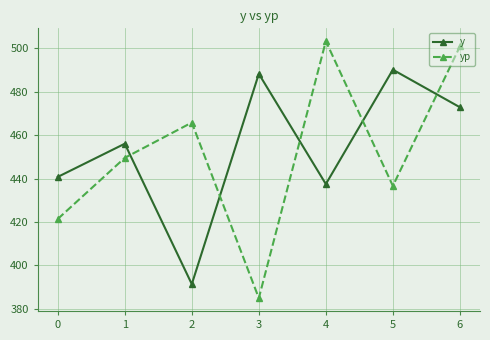

Where do yp and y first cross each other?

1 and 2